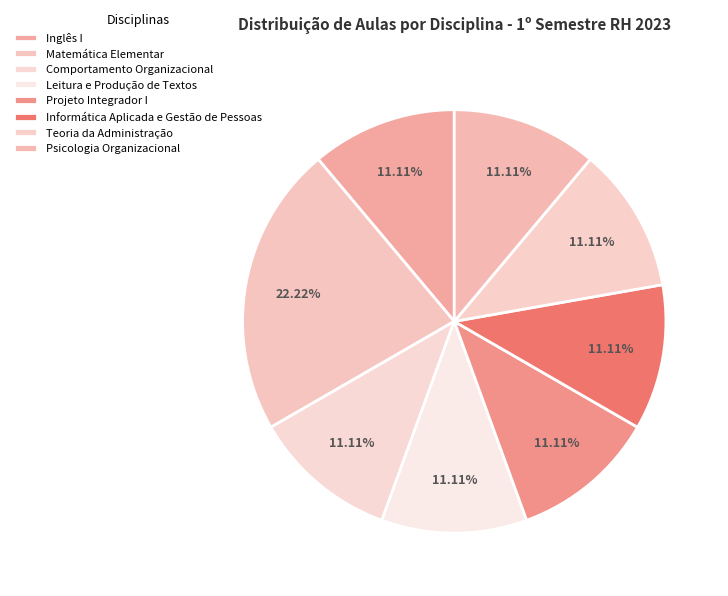

The Psicologia Organizacional slice represents 2% of the pie. True or false?

False